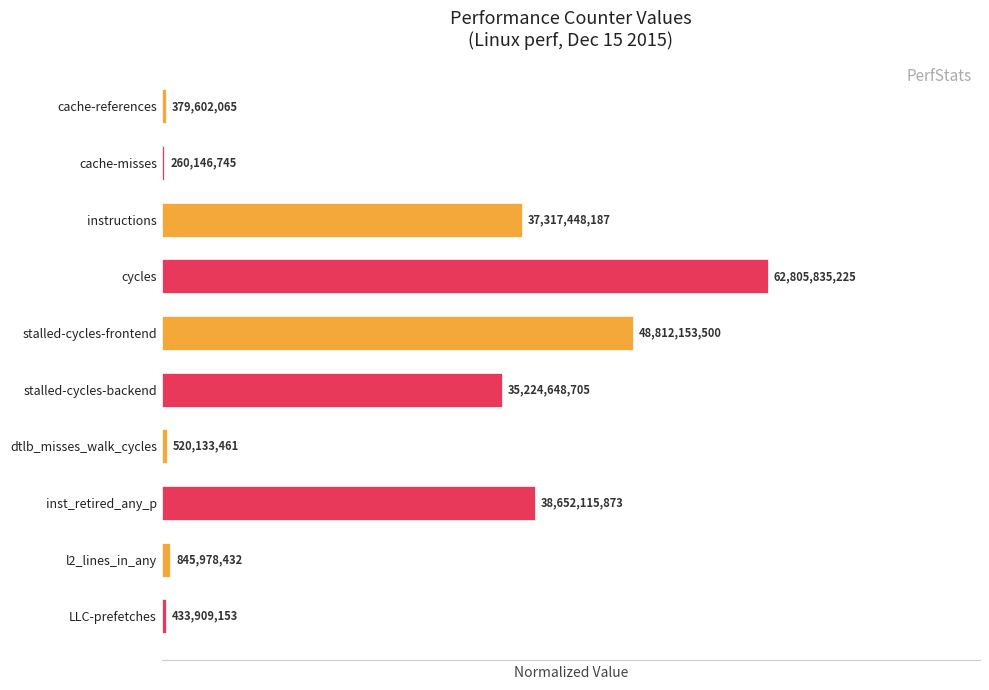

Are the bars horizontal?

Yes